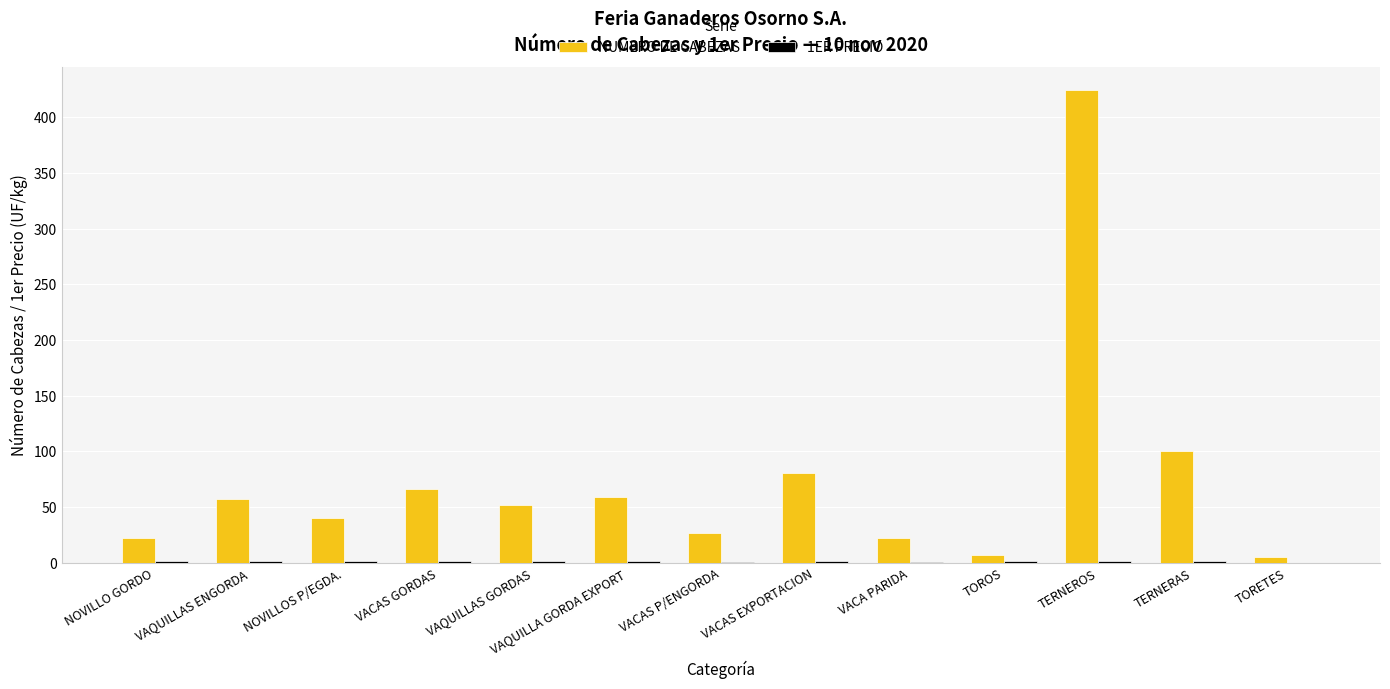

Count the number of data series in this chart.

2